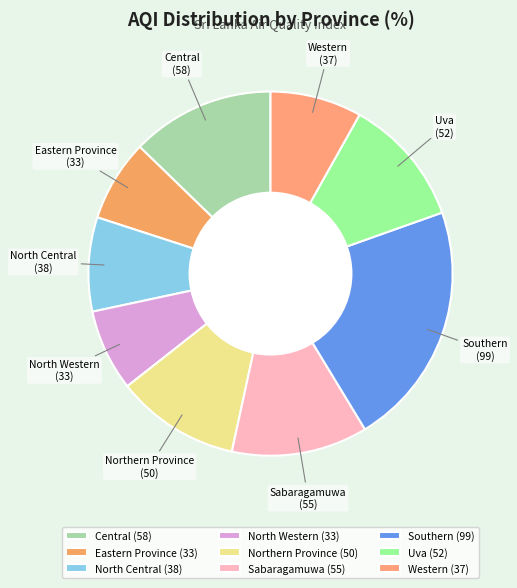

Is it true that Northern Province is 21% of the pie?

False